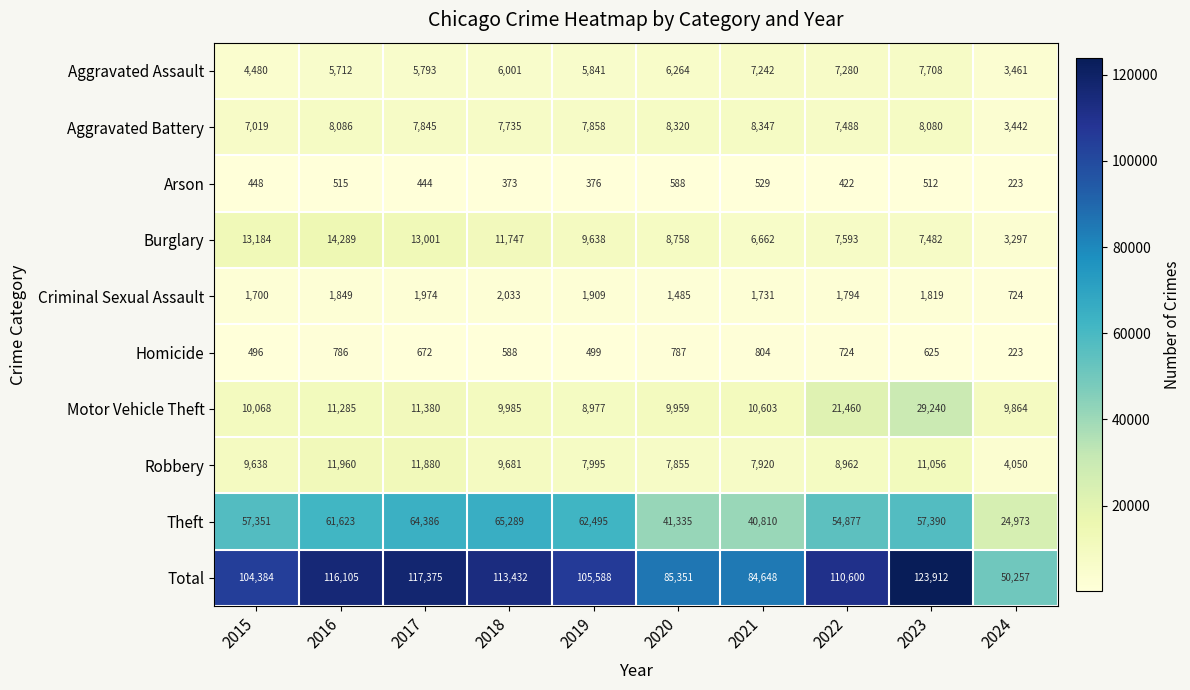

What is the difference between the maximum and minimum values in the Robbery series?

7910